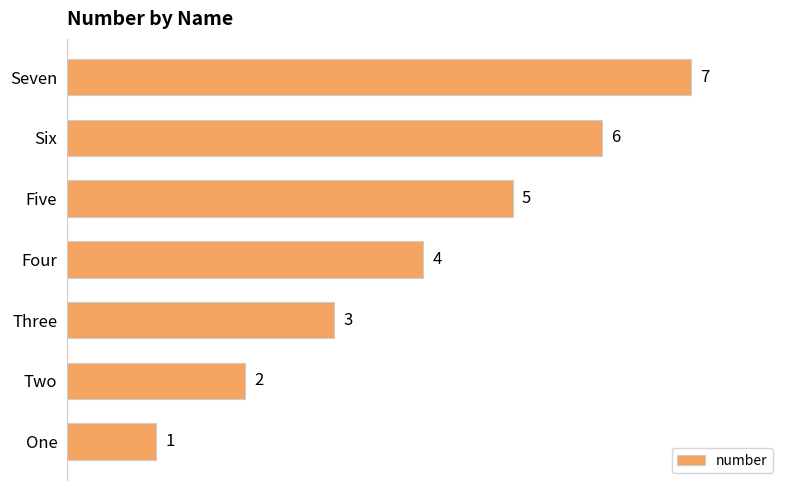

What is the difference between the second highest and second lowest values?

4